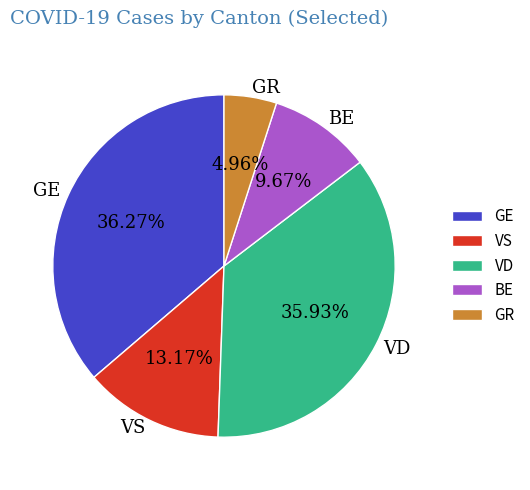

Which slice is the smallest?

GR